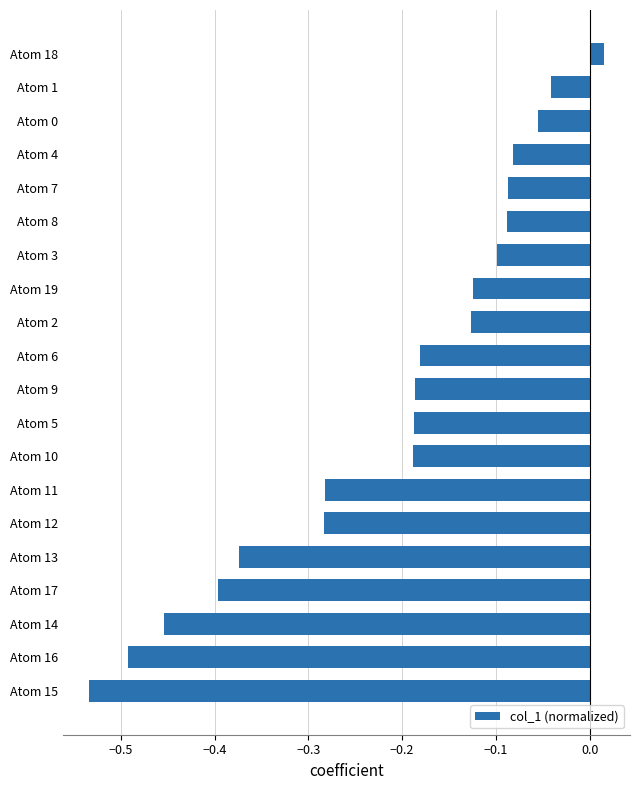

The value at Atom 12 is -0.1. True or false?

False